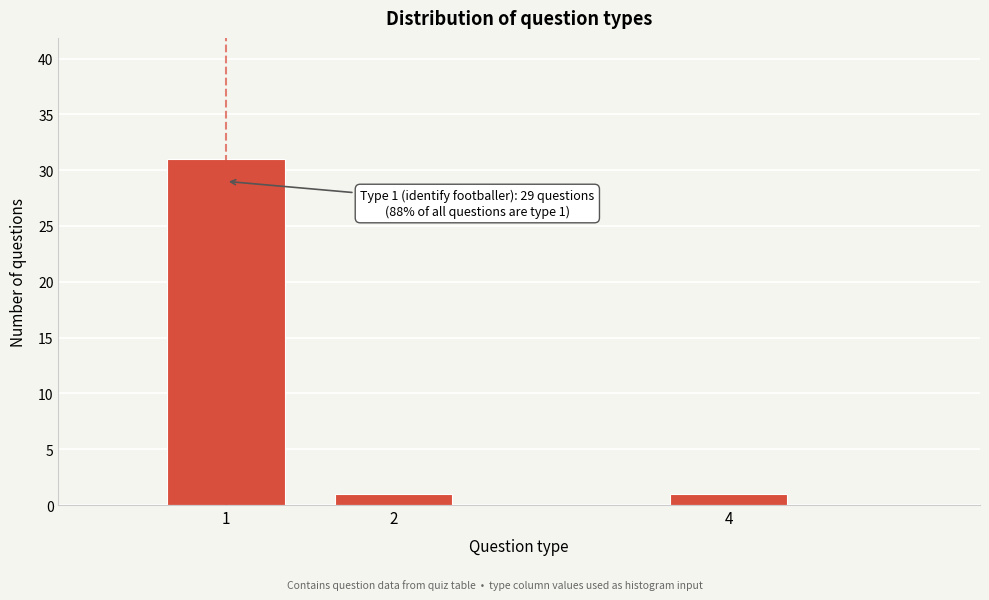

Reading left to right, extract all data points from this chart.

31	1	1